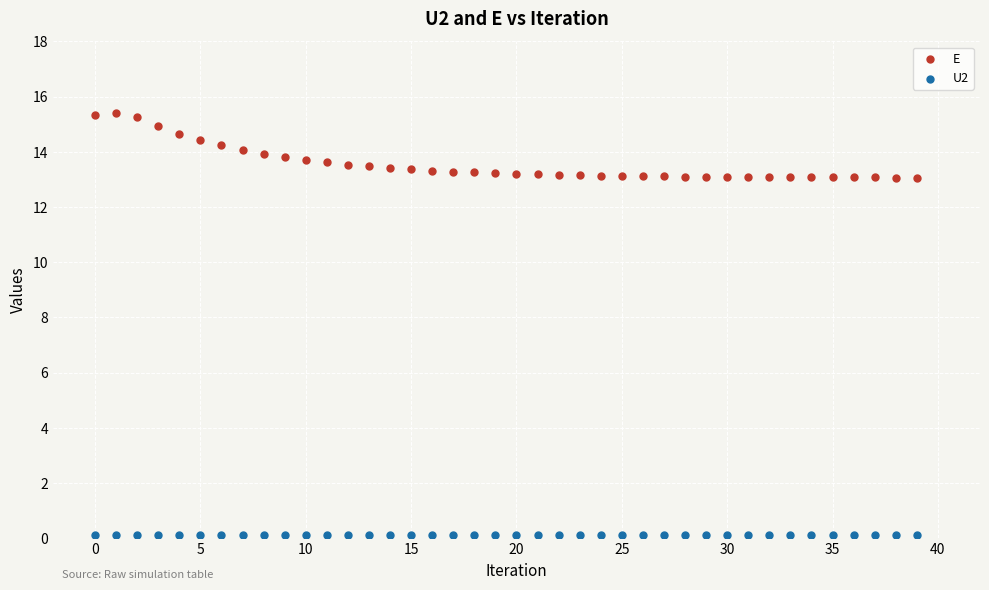

What are all the series names shown in the legend?

E, U2